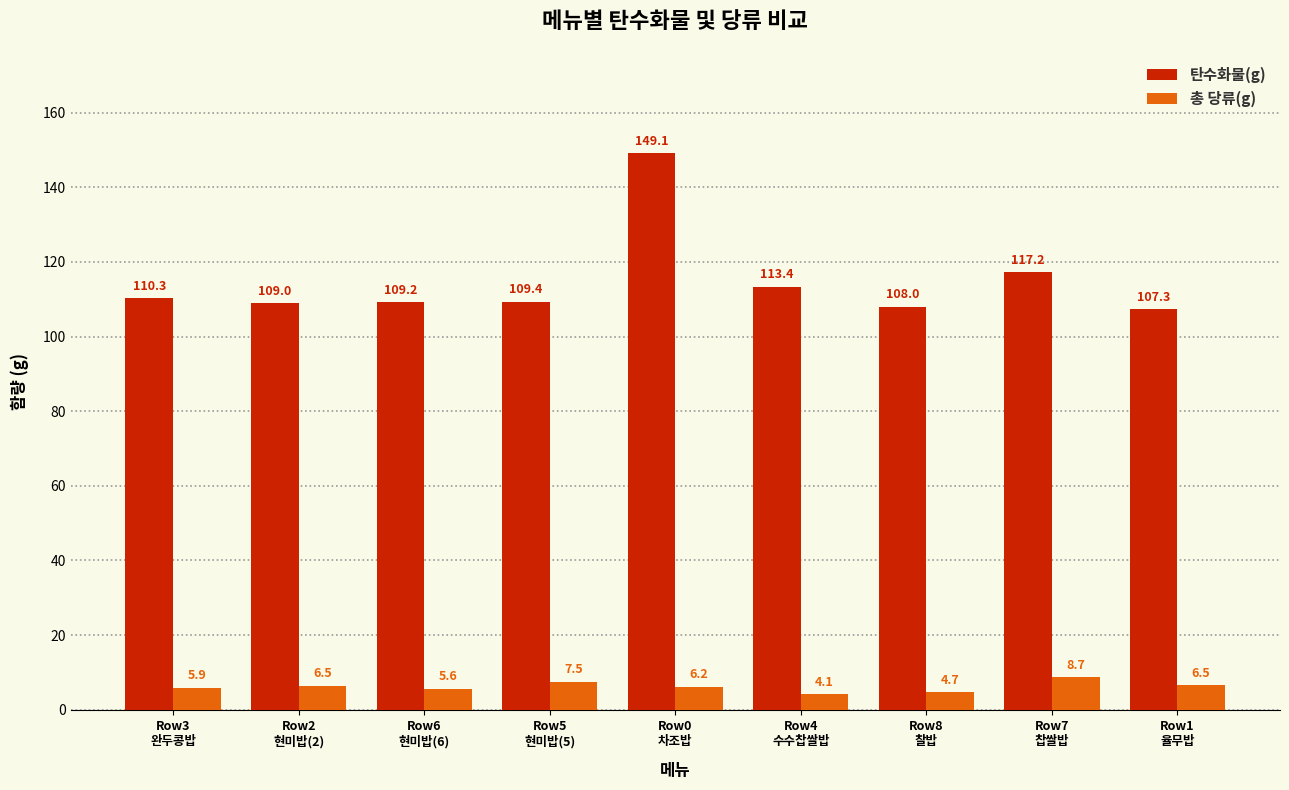

What are all the series names shown in the legend?

탄수화물(g), 총 당류(g)